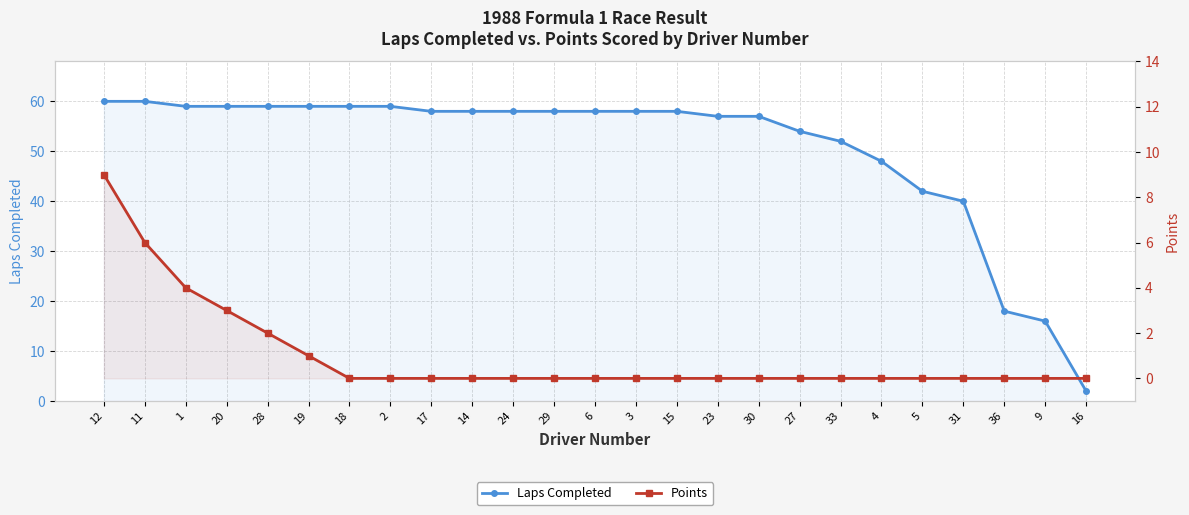

Reading left to right, transcribe all the data shown in this chart.

Laps Completed: 60	60	59	59	59	59	59	59	58	58	58	58	58	58	58	57	57	54	52	48	42	40	18	16	2
Points: 9	6	4	3	2	1	0	0	0	0	0	0	0	0	0	0	0	0	0	0	0	0	0	0	0